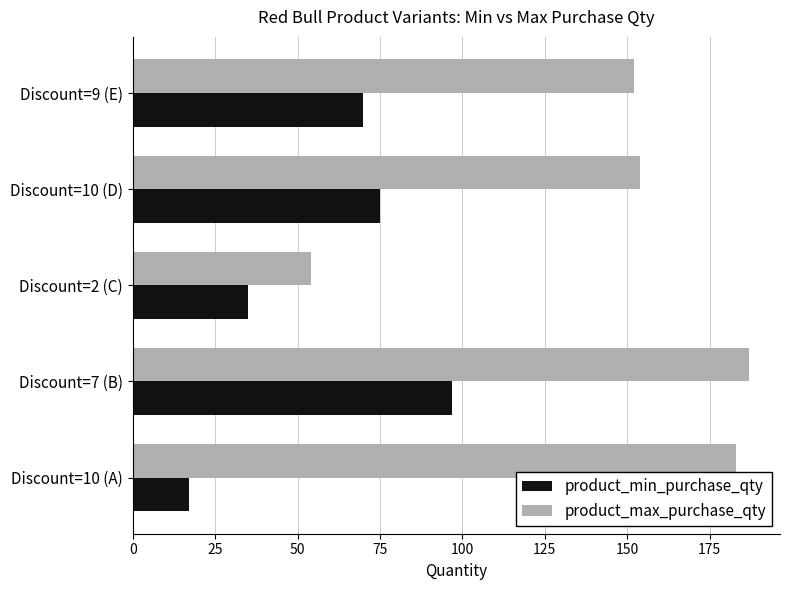

Which series has the widest spread of values?

product_max_purchase_qty